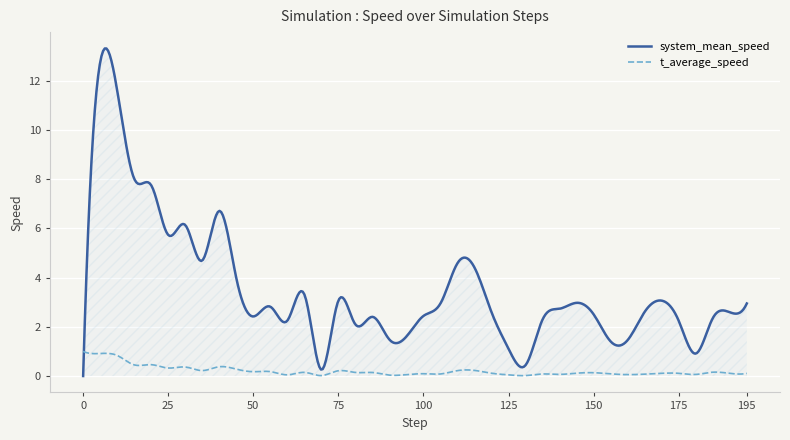

List the series in order of their overall mean, lowest first.

t_average_speed, system_mean_speed